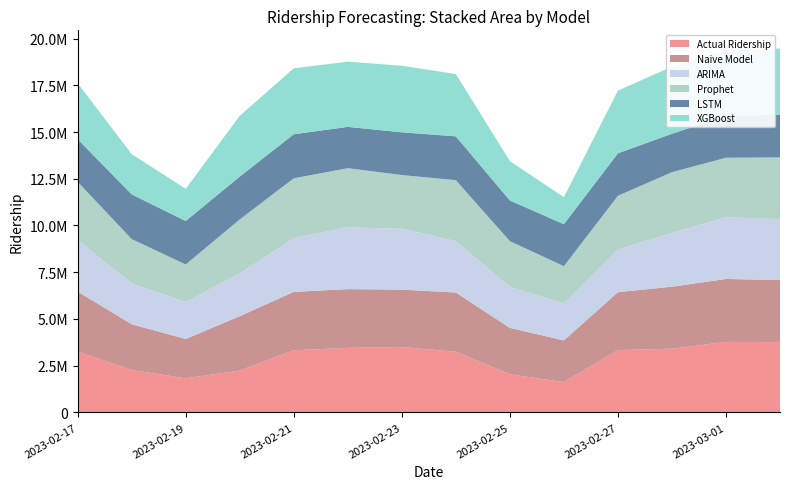

Reading left to right, extract all data points from this chart.

Prophet: 2023-02-17=3115965.4	2023-02-18=2373146.8	2023-02-19=2009360.2	2023-02-20=2890706.0	2023-02-21=3195929.0	2023-02-22=3160956.0	2023-02-23=2876102.1	2023-02-24=3258152.8	2023-02-25=2450438.4	2023-02-26=1993450.4	2023-02-27=2869121.0	2023-02-28=3253227.6	2023-03-01=3180189.3	2023-03-02=3307457.1
LSTM: 2023-02-17=2282558.0	2023-02-18=2391355.5	2023-02-19=2326983.2	2023-02-20=2292502.8	2023-02-21=2356756.8	2023-02-22=2210218.5	2023-02-23=2284777.8	2023-02-24=2343941.2	2023-02-25=2176957.2	2023-02-26=2246437.2	2023-02-27=2272811.8	2023-02-28=2055373.2	2023-03-01=2246324.0	2023-03-02=2272033.0
XGBoost: 2023-02-17=2993737.8	2023-02-18=2153742.2	2023-02-19=1724410.0	2023-02-20=3251294.2	2023-02-21=3525473.5	2023-02-22=3487605.8	2023-02-23=3562037.2	2023-02-24=3330901.0	2023-02-25=2105160.0	2023-02-26=1445619.4	2023-02-27=3352984.8	2023-02-28=3590428.8	2023-03-01=3479565.5	2023-03-02=3550488.8
Naive Model: 2023-02-17=3214673.0	2023-02-18=2447185.0	2023-02-19=2103637.0	2023-02-20=2910019.0	2023-02-21=3124565.0	2023-02-22=3141909.0	2023-02-23=3072018.0	2023-02-24=3168276.0	2023-02-25=2482527.0	2023-02-26=2228916.0	2023-02-27=3099395.0	2023-02-28=3315217.0	2023-03-01=3365388.0	2023-03-02=3324280.0
ARIMA: 2023-02-17=2751681.0	2023-02-18=2182710.0	2023-02-19=1975178.0	2023-02-20=2284656.0	2023-02-21=2877834.0	2023-02-22=3308407.0	2023-02-23=3252874.0	2023-02-24=2753592.0	2023-02-25=2186473.0	2023-02-26=1977962.0	2023-02-27=2284370.0	2023-02-28=2874696.0	2023-03-01=3304781.0	2023-03-02=3251486.0
Actual Ridership: 2023-02-17=3253165.0	2023-02-18=2271106.0	2023-02-19=1824136.0	2023-02-20=2238528.0	2023-02-21=3325483.0	2023-02-22=3454275.0	2023-02-23=3498242.0	2023-02-24=3244250.0	2023-02-25=2041901.0	2023-02-26=1623164.0	2023-02-27=3335204.0	2023-02-28=3408751.0	2023-03-01=3773706.0	2023-03-02=3760245.0